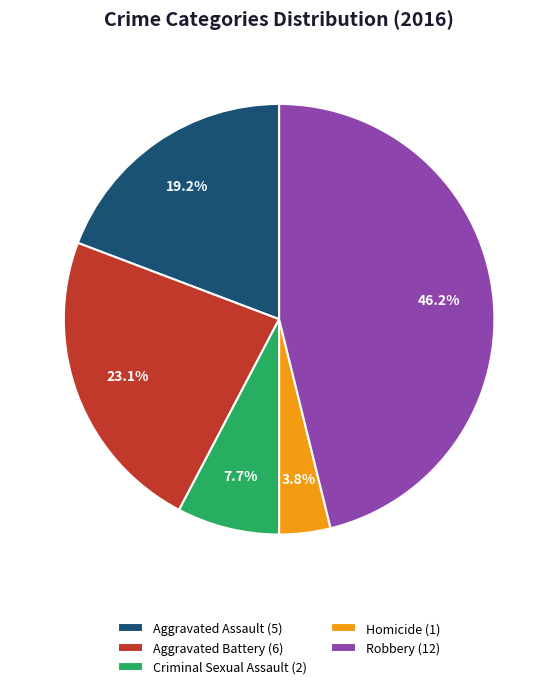

To the nearest percent, what portion does Robbery represent?

46%